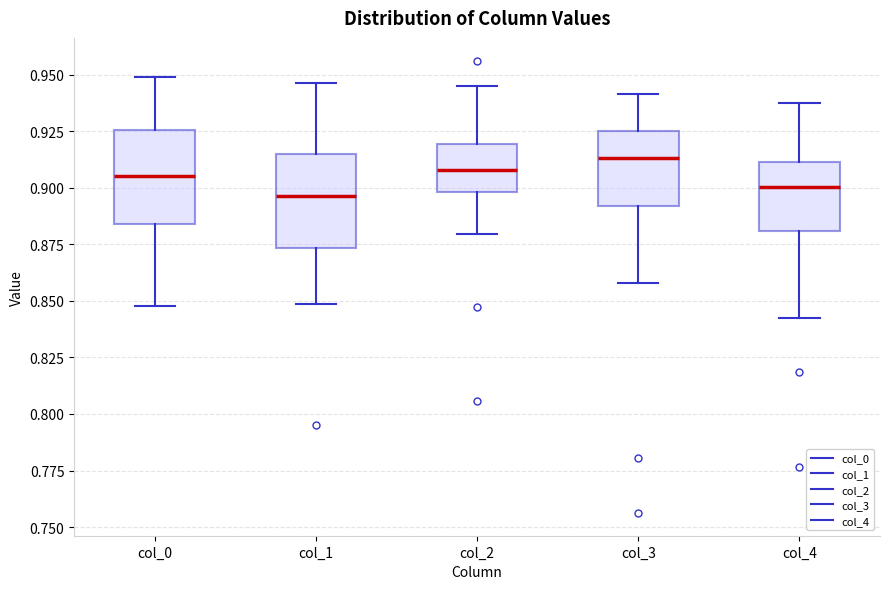

Reading left to right, read every box against the y-axis: the position of its median line, the range the box covers, and the ends of its whiskers. The values are not printed on the chart, so give them approximately, as read against the axis.

col_0: median 0.905, box 0.885 to 0.925, whiskers 0.850 to 0.950
col_1: median 0.895, box 0.875 to 0.915, whiskers 0.850 to 0.945
col_2: median 0.910, box 0.900 to 0.920, whiskers 0.880 to 0.945
col_3: median 0.915, box 0.890 to 0.925, whiskers 0.860 to 0.940
col_4: median 0.900, box 0.880 to 0.910, whiskers 0.840 to 0.940